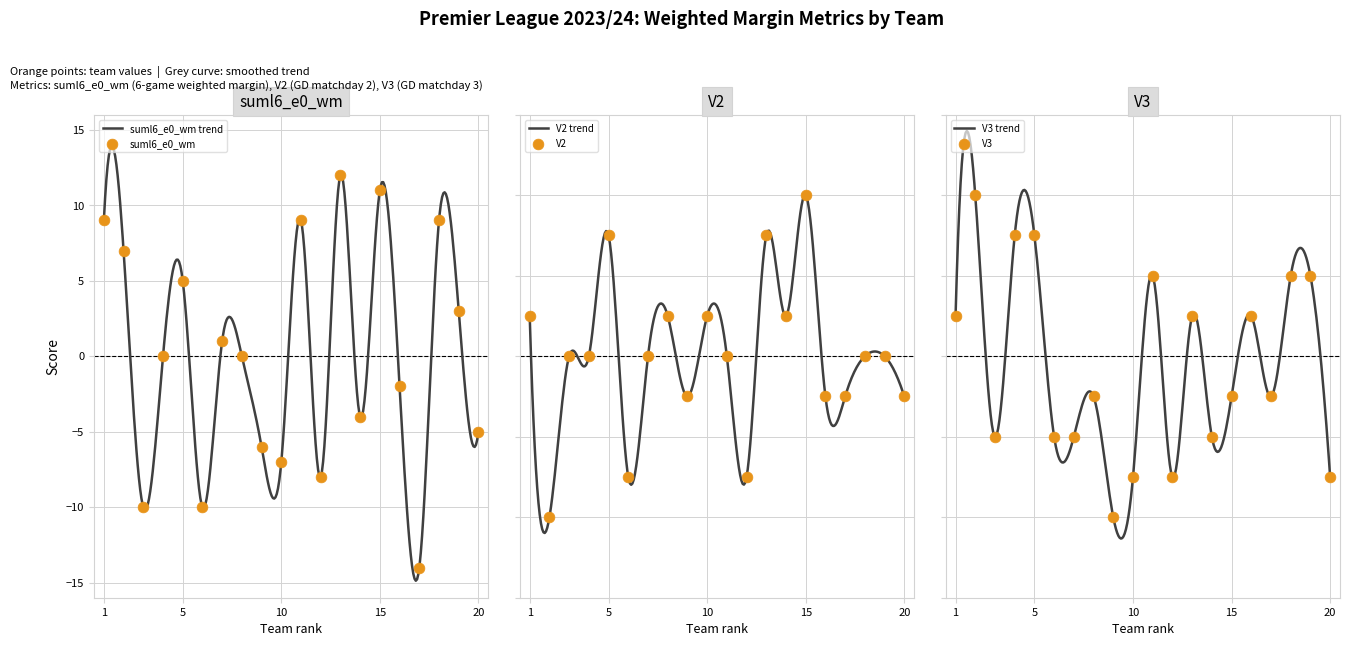

Which series has the largest total across all categories?

suml6_e0_wm